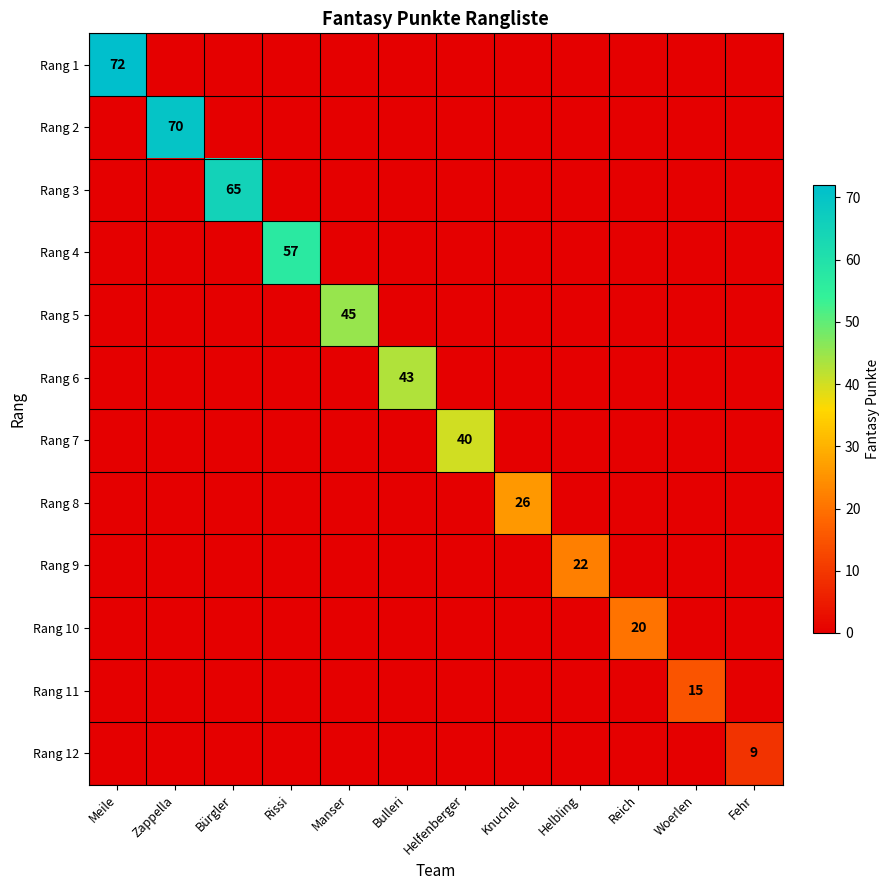

Is it true that Rang 9 equals 11 at Helfenberger?

False